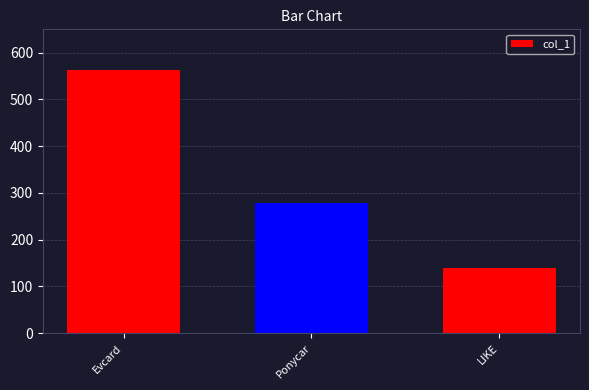

Reading left to right, what are all the values shown in this chart?

564.0	279.0	138.4